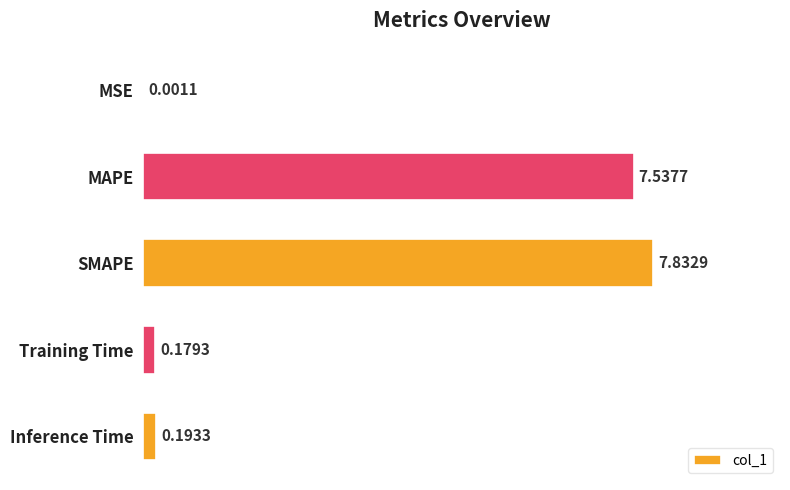

Which label corresponds to the largest value in the chart?

SMAPE